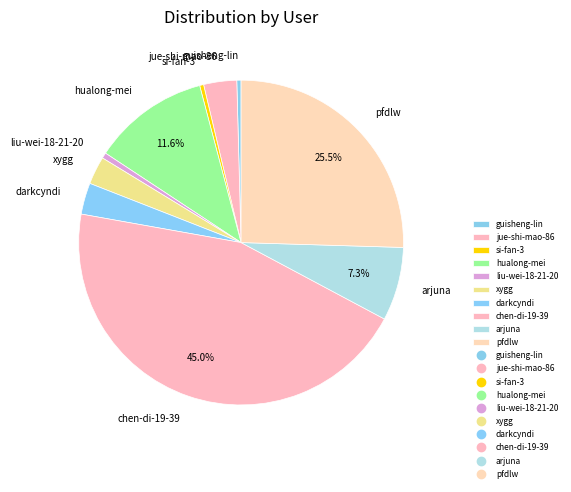

Between pfdlw and chen-di-19-39, which is larger?

chen-di-19-39